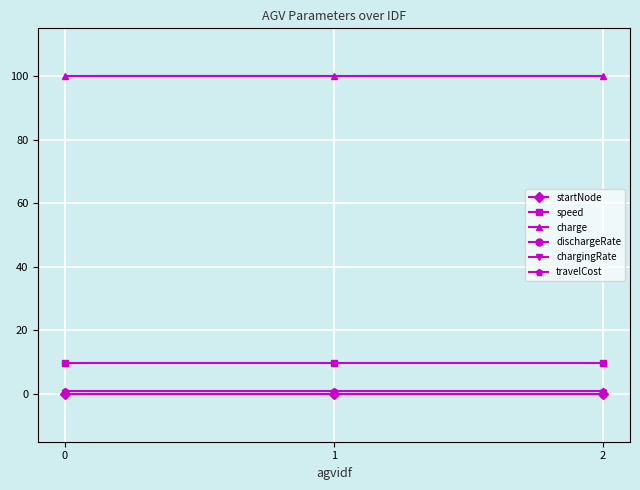

The chargingRate series shows 0.0 at 2. True or false?

False